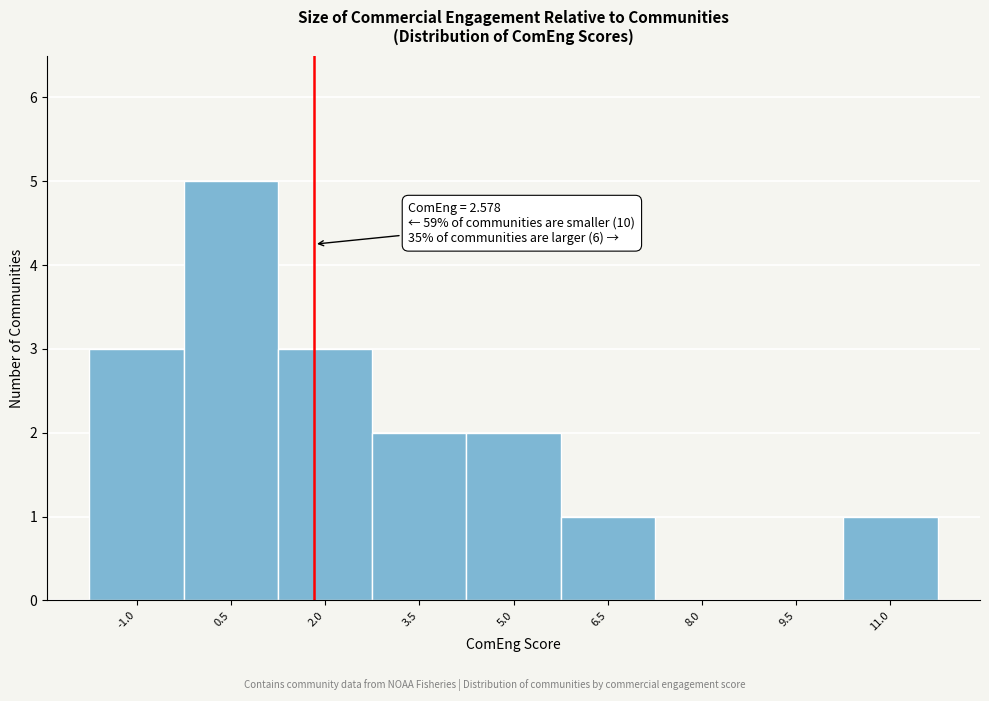

Reading left to right, what are all the values shown in this chart?

-1.0=3	0.5=5	2.0=3	3.5=2	5.0=2	6.5=1	8.0=0	9.5=0	11.0=1